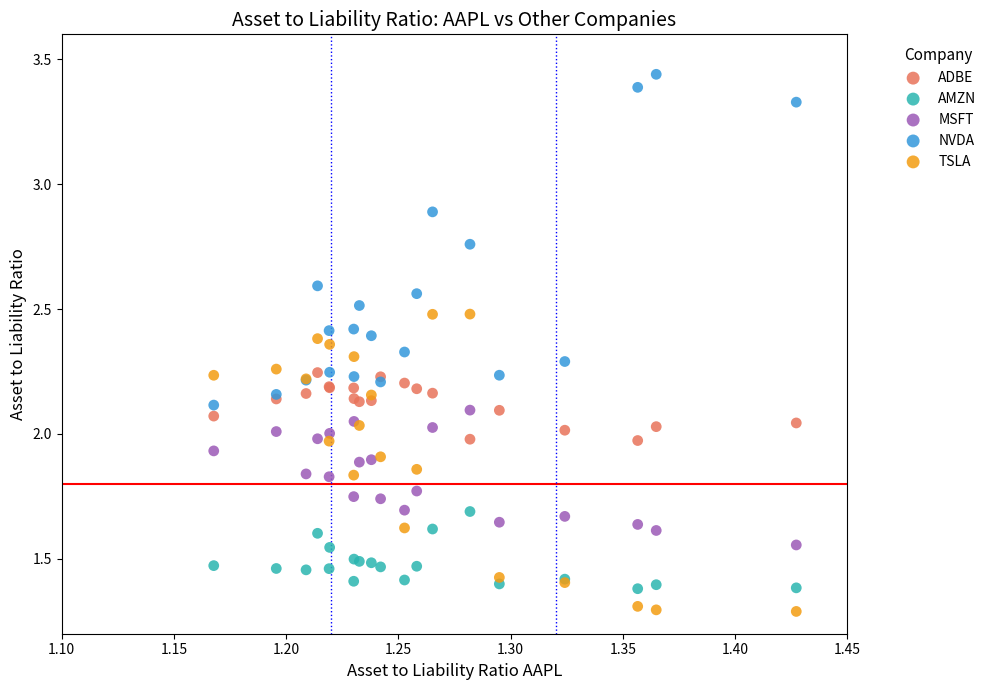

Which series has the widest spread of Y values?

NVDA